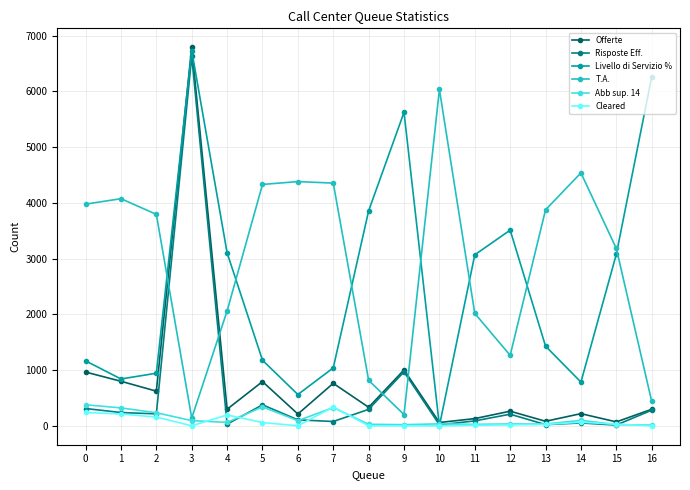

True or false: Livello di Servizio % has more than 2 interior local peaks.

True